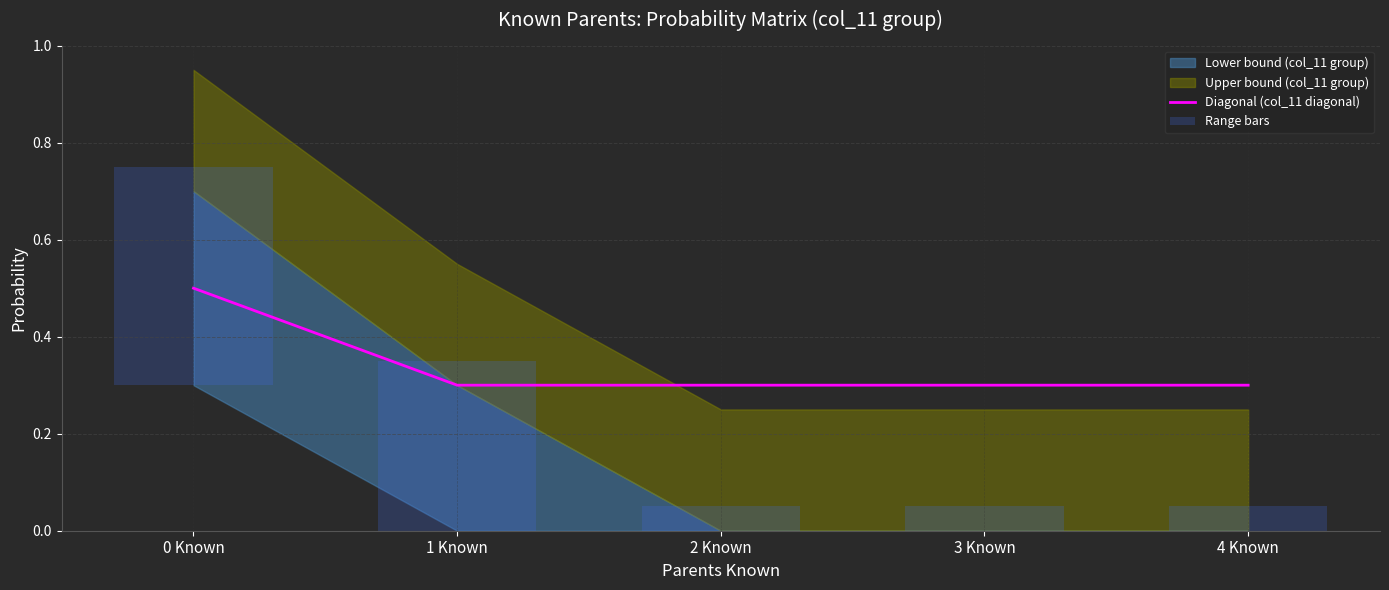

Which category has the highest value in the Diagonal (col_11 diagonal) series?

0 Known